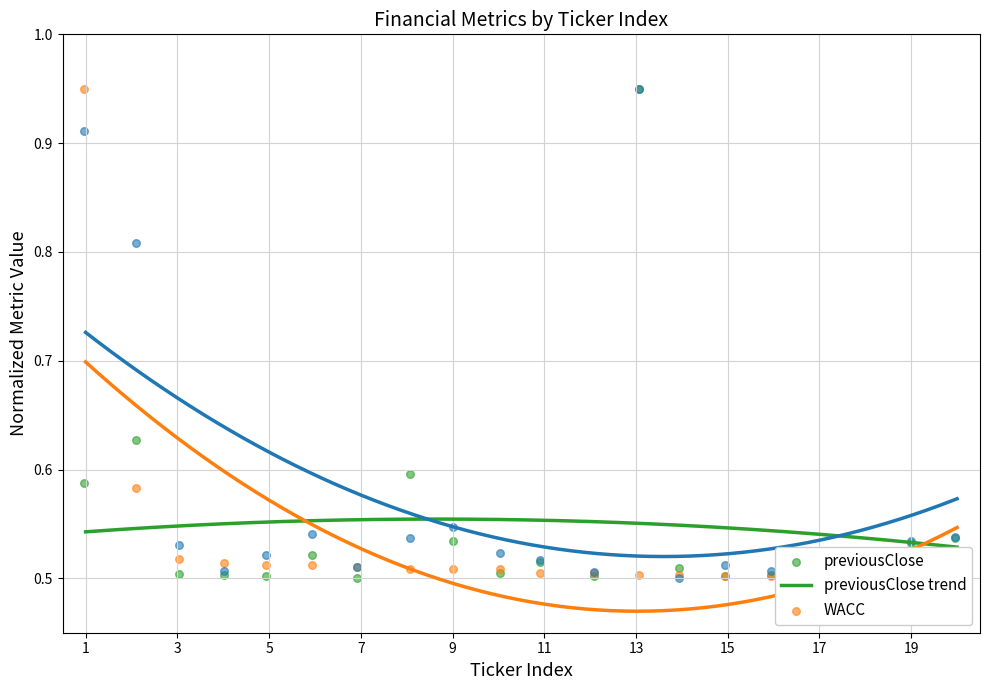

Which series reaches the minimum Y coordinate?

previousClose